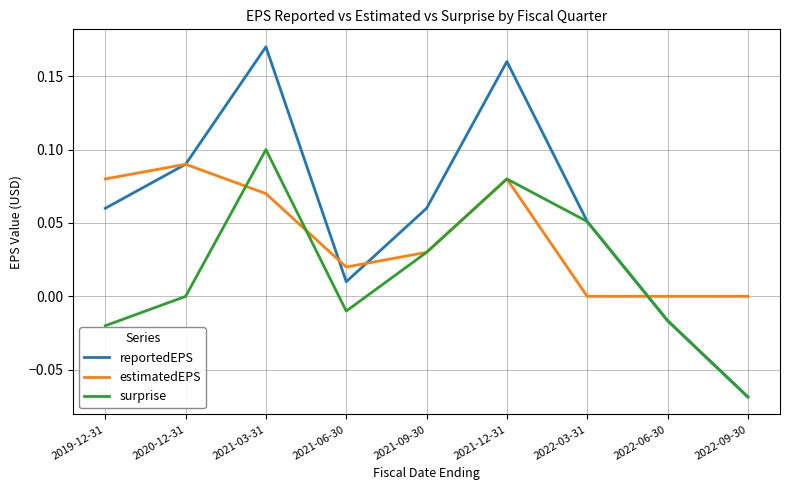

What position from the right is 2022-09-30?

1